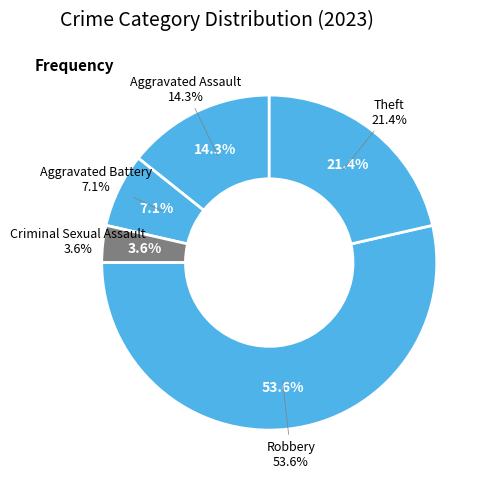

To the nearest percent, what portion does Aggravated Assault represent?

14%